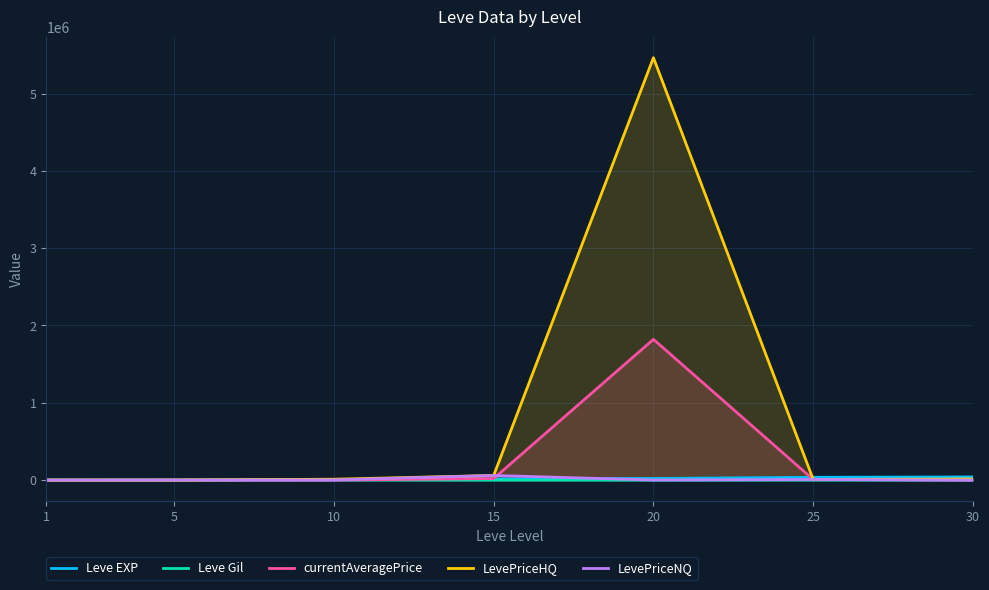

How many lines are shown in the chart?

5